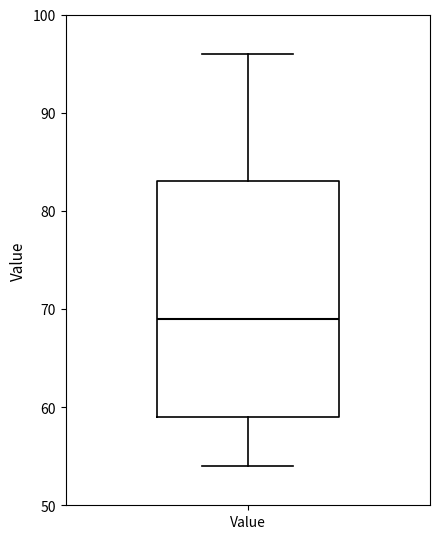

Read this box plot against the y-axis: the position of the median line, the range covered by the box, and the ends of both whiskers. The values are not printed on the chart, so give them approximately, as read against the axis.

median 69, box 59 to 83, whiskers 54 to 96